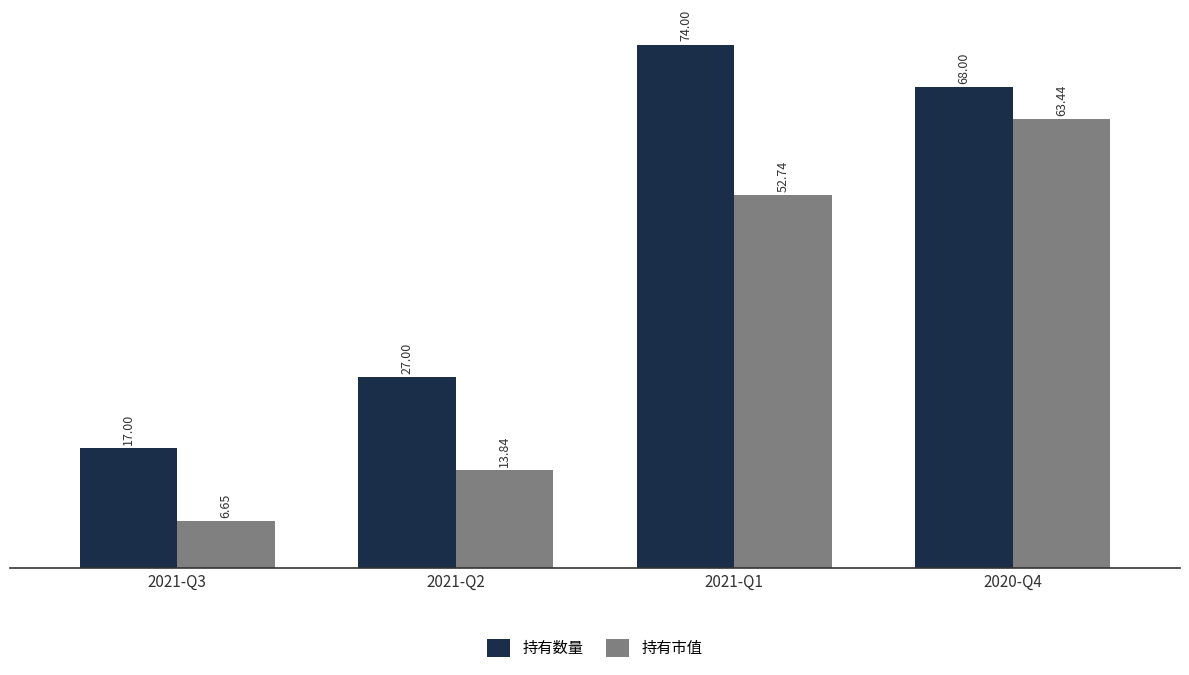

How many values in the 持有数量 series are below 68?

2